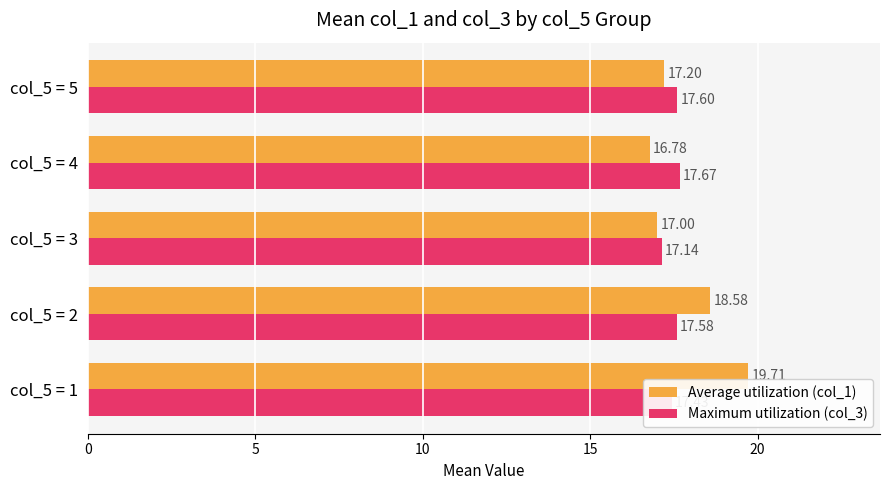

How many distinct data groups are displayed?

2